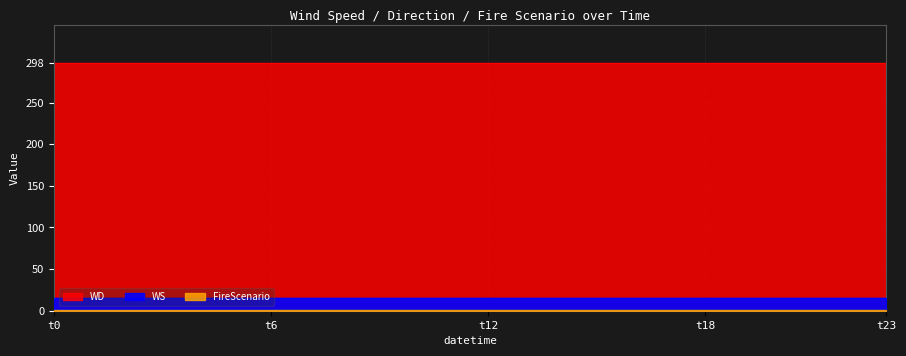

True or false: FireScenario and WD intersect in this chart.

False